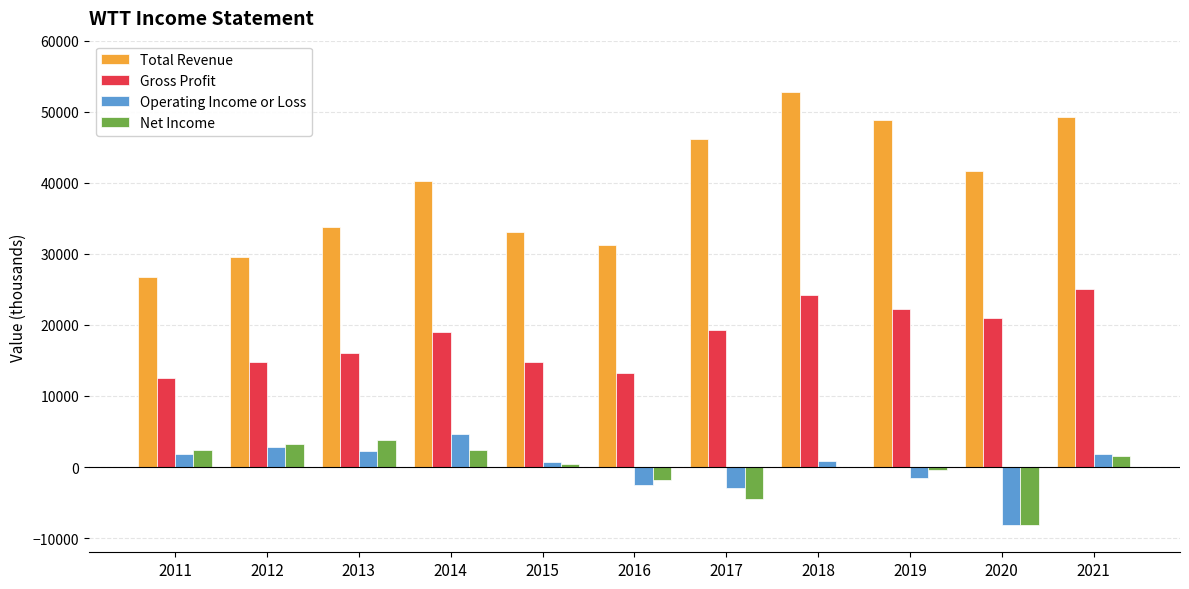

Count the number of categories in the chart.

11